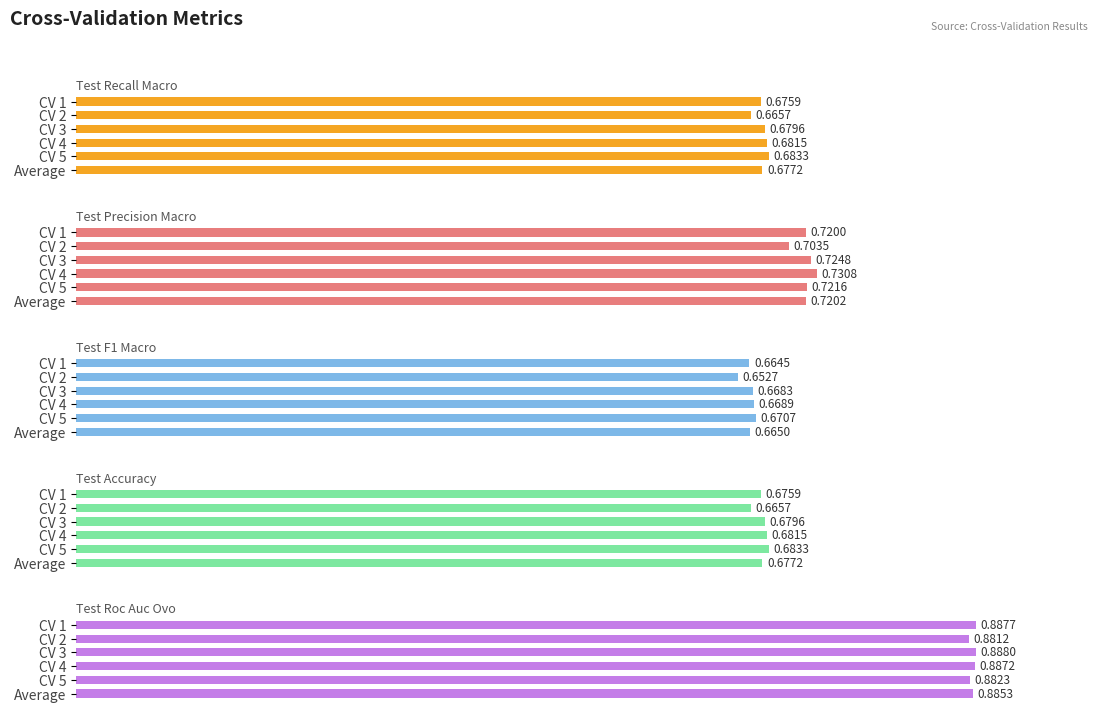

Are the bars horizontal?

Yes